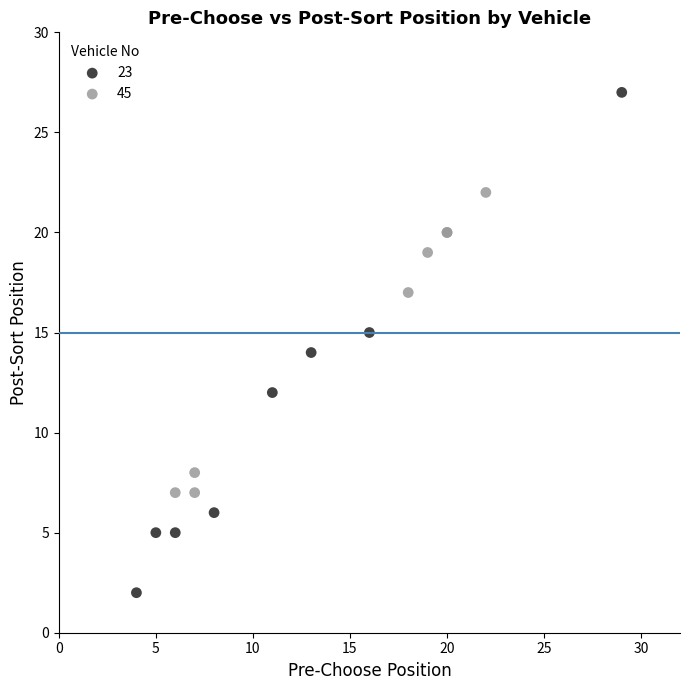

Which series contains the lowest Y value?

23